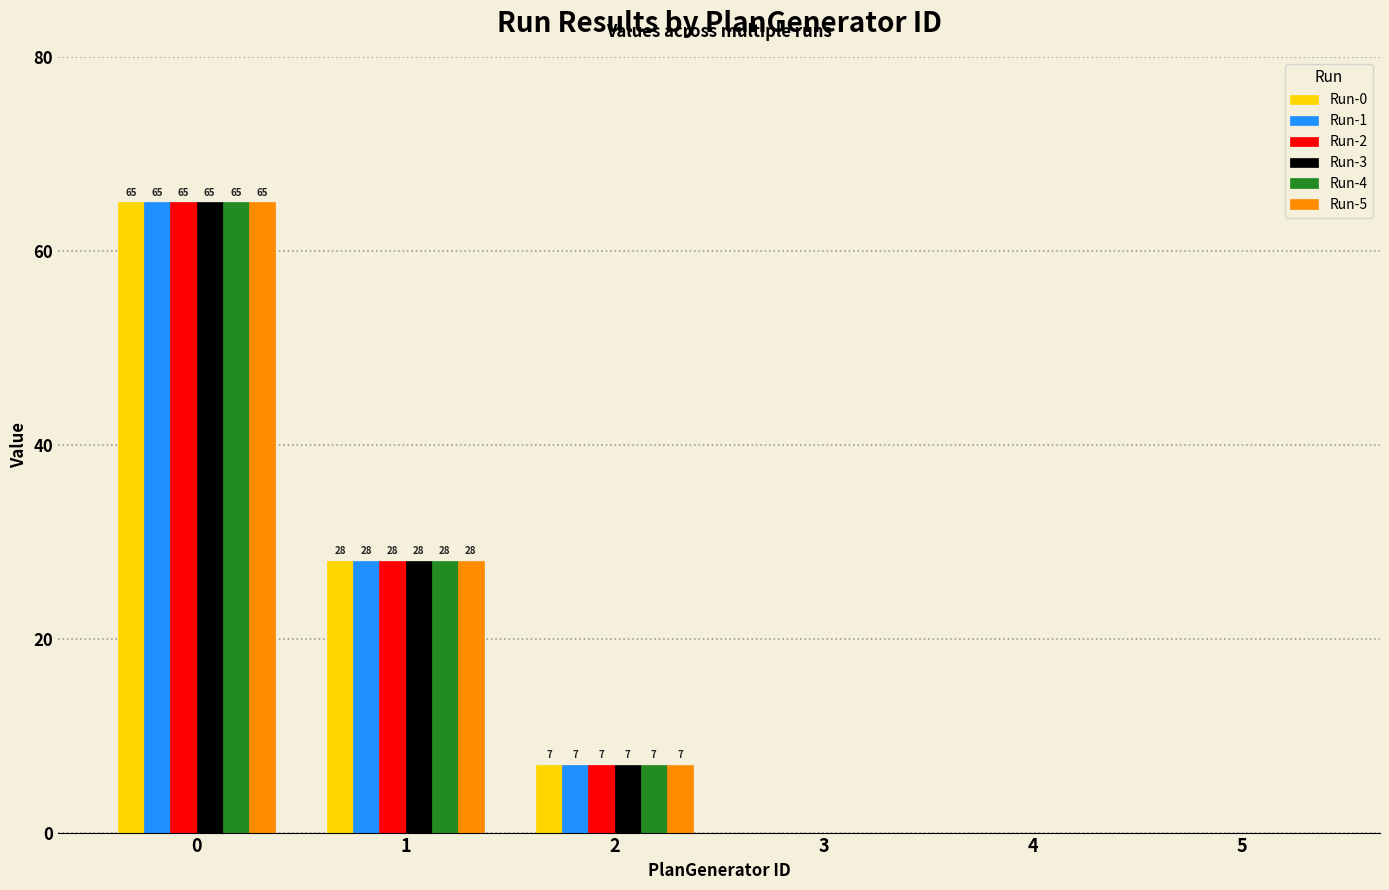

Where is Run-5 nearest to the value 32?

1